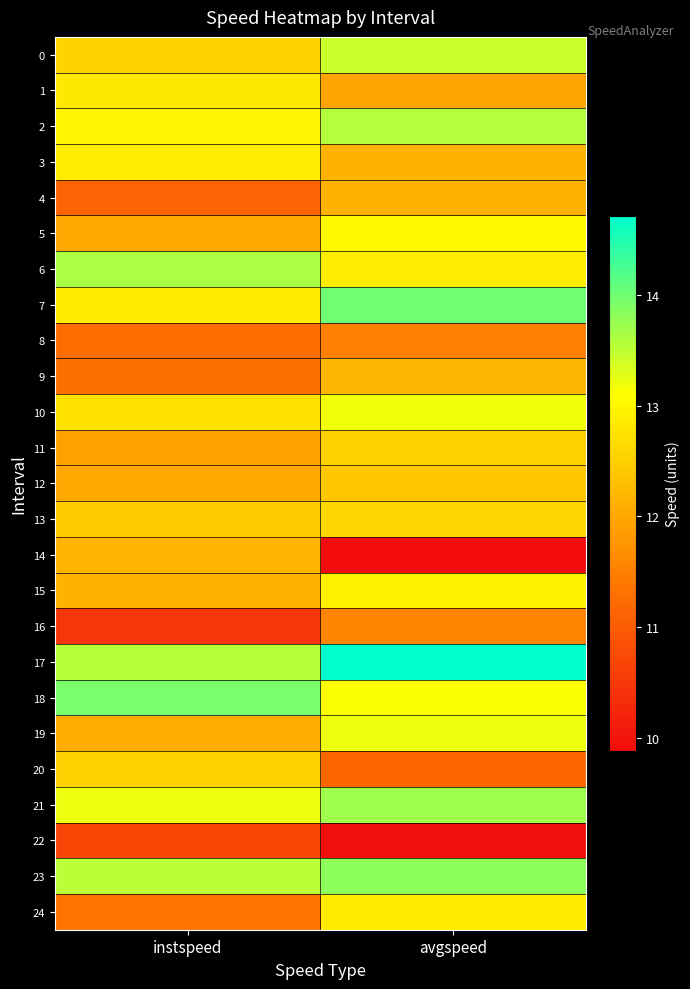

Reading right to left, transcribe all the data shown in this chart.

0: avgspeed=13.4	instspeed=12.6
1: avgspeed=11.9	instspeed=12.8
2: avgspeed=13.6	instspeed=13.0
3: avgspeed=12.1	instspeed=12.9
4: avgspeed=12.1	instspeed=11.1
5: avgspeed=13.0	instspeed=12.0
6: avgspeed=12.9	instspeed=13.6
7: avgspeed=14.0	instspeed=12.9
8: avgspeed=11.5	instspeed=11.2
9: avgspeed=12.2	instspeed=11.3
10: avgspeed=13.2	instspeed=12.7
11: avgspeed=12.5	instspeed=11.9
12: avgspeed=12.4	instspeed=12.0
13: avgspeed=12.6	instspeed=12.4
14: avgspeed=9.9	instspeed=12.2
15: avgspeed=12.9	instspeed=12.1
16: avgspeed=11.6	instspeed=10.5
17: avgspeed=14.7	instspeed=13.5
18: avgspeed=13.1	instspeed=13.9
19: avgspeed=13.2	instspeed=12.1
20: avgspeed=11.2	instspeed=12.5
21: avgspeed=13.7	instspeed=13.2
22: avgspeed=10.0	instspeed=10.7
23: avgspeed=13.8	instspeed=13.5
24: avgspeed=12.9	instspeed=11.3